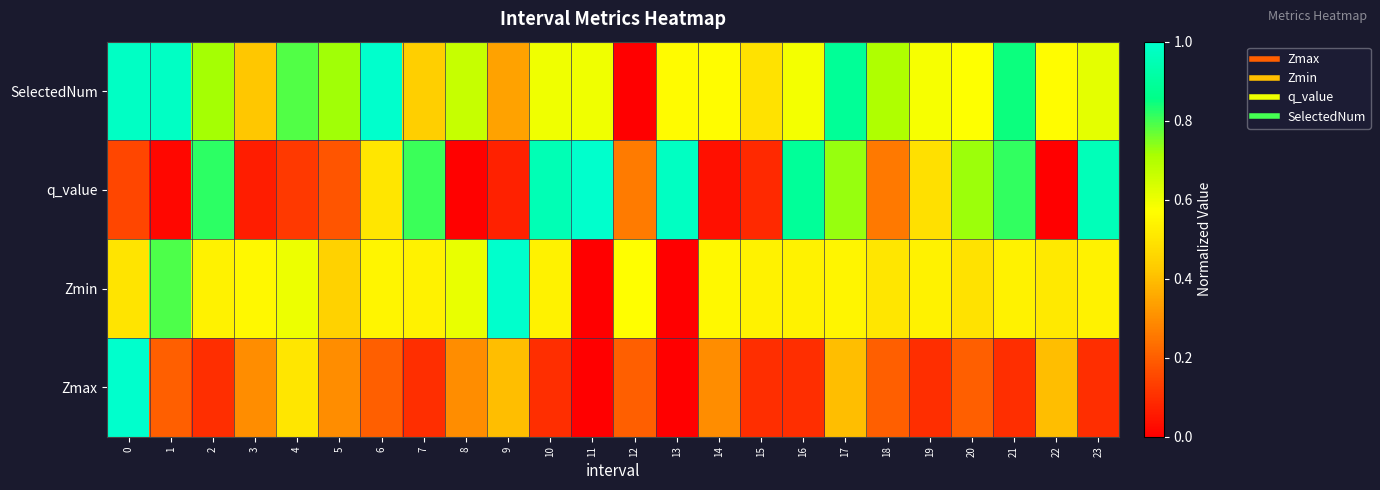

Reading right to left, extract all data points from this chart.

SelectedNum: 23=0.6	22=0.6	21=0.8	20=0.6	19=0.6	18=0.7	17=0.9	16=0.6	15=0.5	14=0.6	13=0.6	12=0.0	11=0.6	10=0.6	9=0.3	8=0.7	7=0.4	6=1.0	5=0.7	4=0.8	3=0.4	2=0.7	1=1.0	0=1.0
q_value: 23=1.0	22=0.0	21=0.8	20=0.7	19=0.5	18=0.3	17=0.7	16=0.9	15=0.1	14=0.0	13=1.0	12=0.3	11=1.0	10=1.0	9=0.1	8=0.0	7=0.8	6=0.5	5=0.2	4=0.1	3=0.1	2=0.8	1=0.0	0=0.2
Zmin: 23=0.5	22=0.5	21=0.5	20=0.5	19=0.5	18=0.5	17=0.5	16=0.5	15=0.5	14=0.6	13=0.0	12=0.6	11=0.0	10=0.5	9=1.0	8=0.6	7=0.5	6=0.5	5=0.4	4=0.6	3=0.6	2=0.5	1=0.8	0=0.5
Zmax: 23=0.1	22=0.4	21=0.1	20=0.2	19=0.1	18=0.2	17=0.4	16=0.1	15=0.1	14=0.3	13=0.0	12=0.2	11=0.0	10=0.1	9=0.4	8=0.3	7=0.1	6=0.2	5=0.3	4=0.5	3=0.3	2=0.1	1=0.2	0=1.0